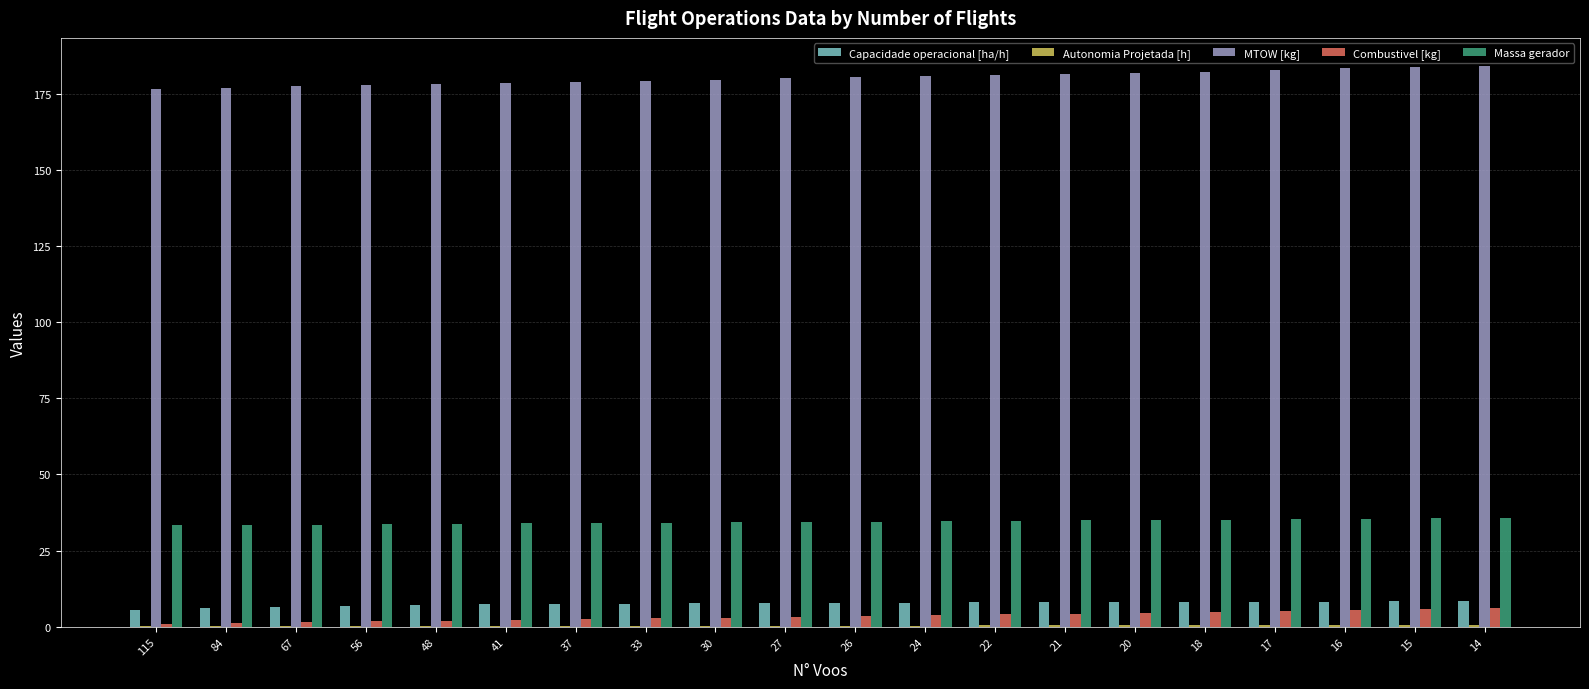

Does the chart contain stacked bars?

No